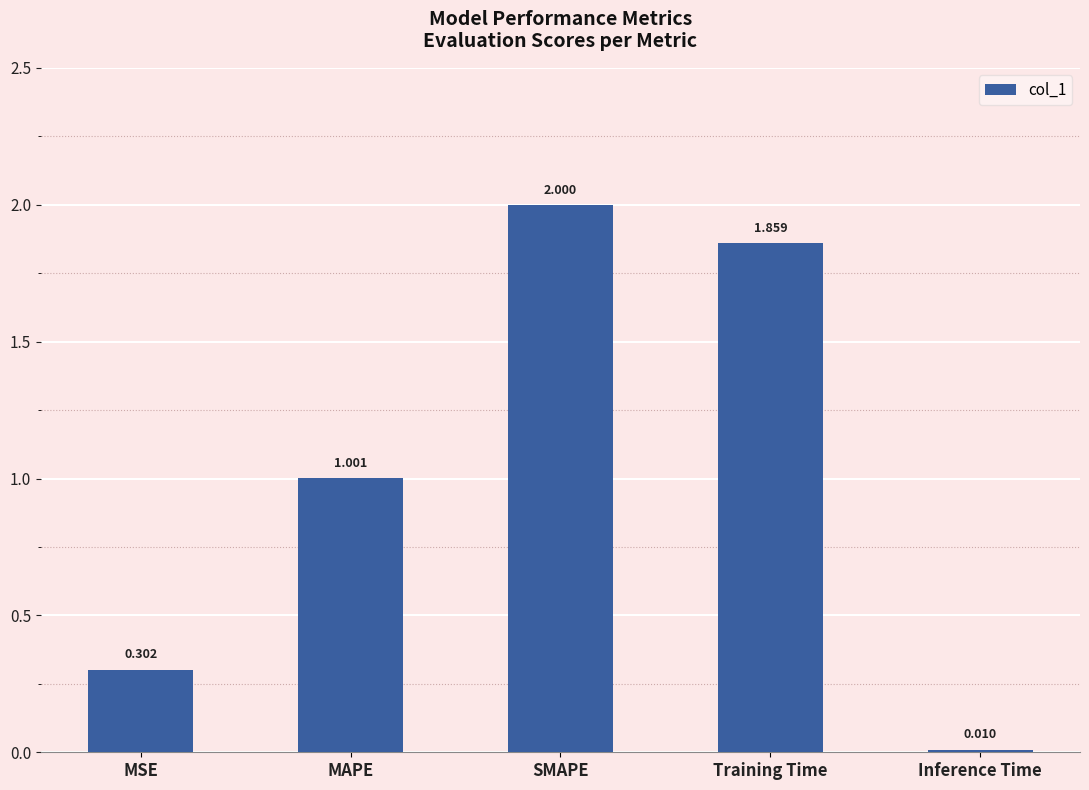

Which has a higher value, SMAPE or Inference Time?

SMAPE